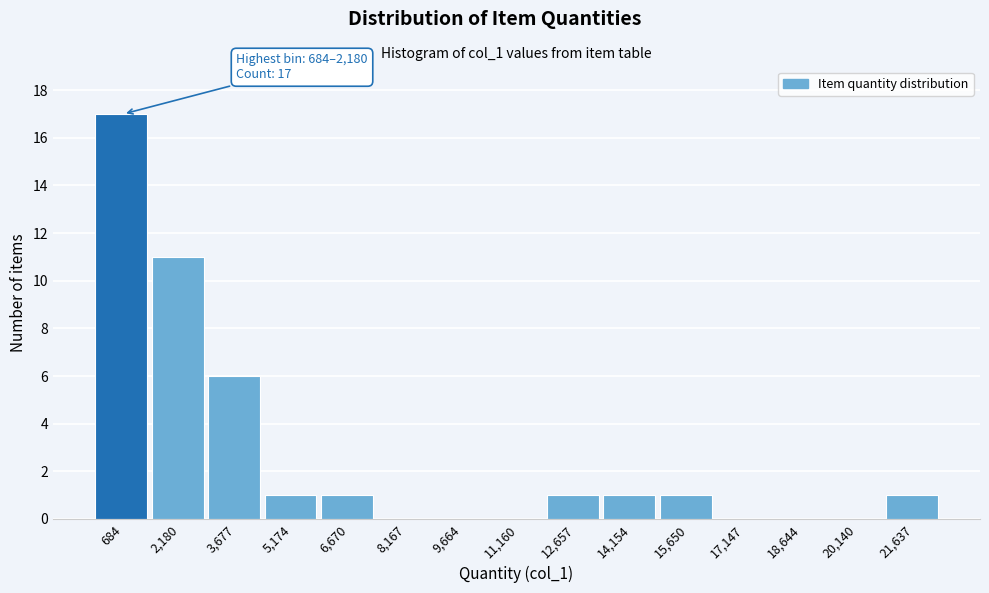

Reading right to left, what are all the values shown in this chart?

21,637=1	20,140=0	18,644=0	17,147=0	15,650=1	14,154=1	12,657=1	11,160=0	9,664=0	8,167=0	6,670=1	5,174=1	3,677=6	2,180=11	684=17